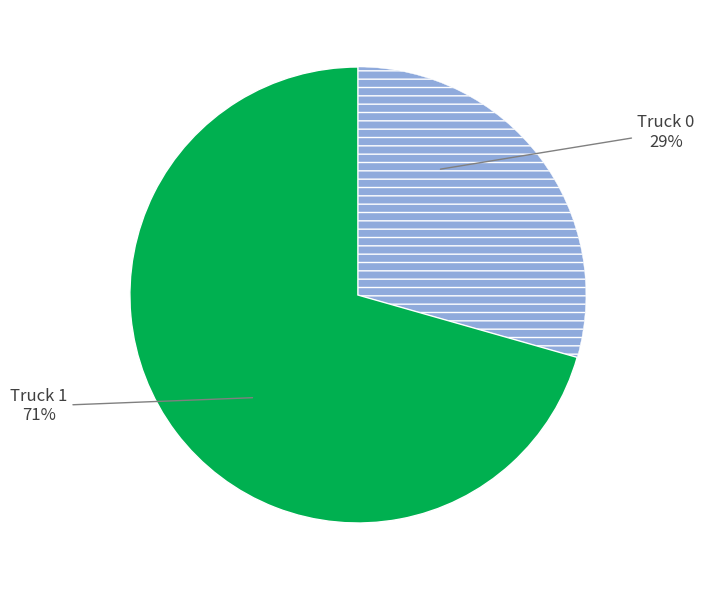

Is there a majority slice in this chart?

Yes